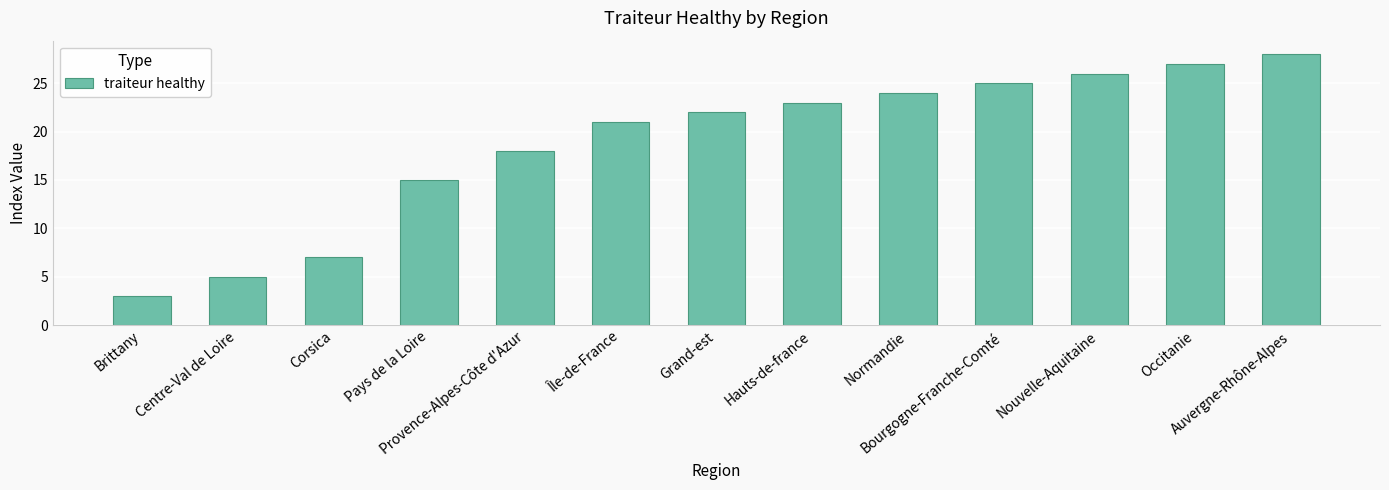

Where is the data nearest to the value 15?

Pays de la Loire